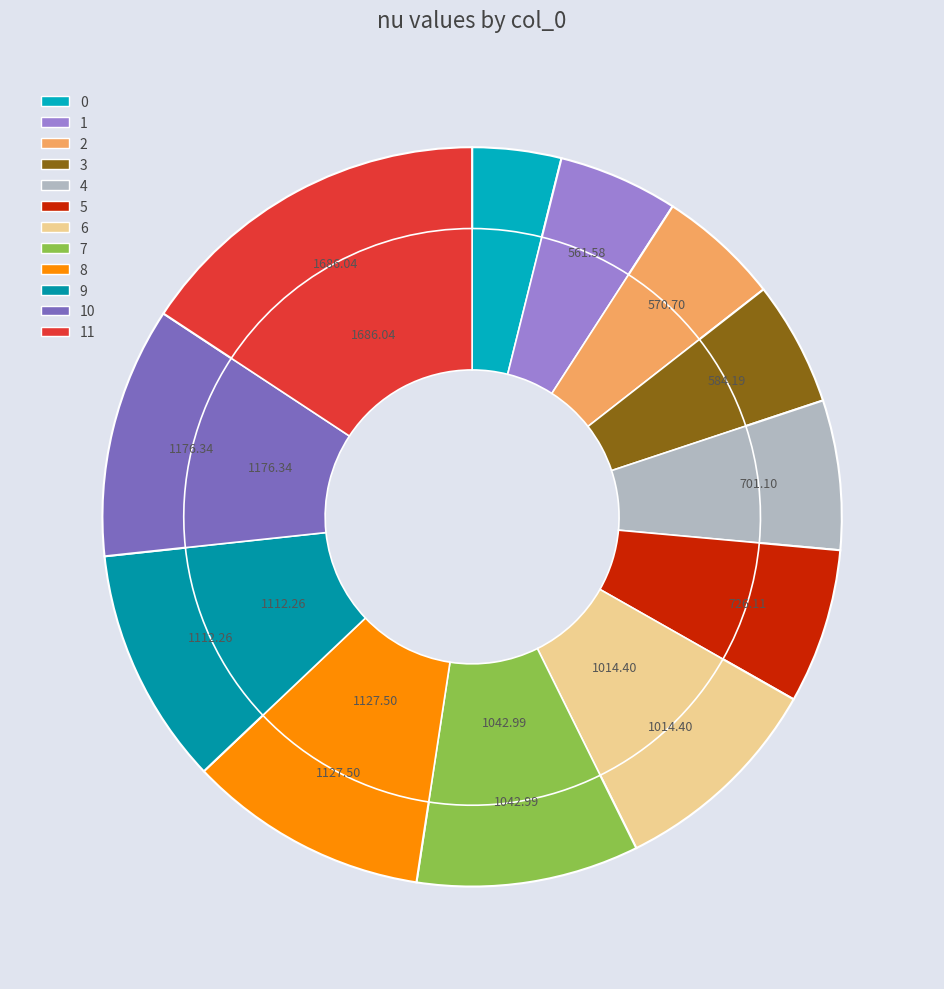

Does 6 account for over 50% of the chart?

No